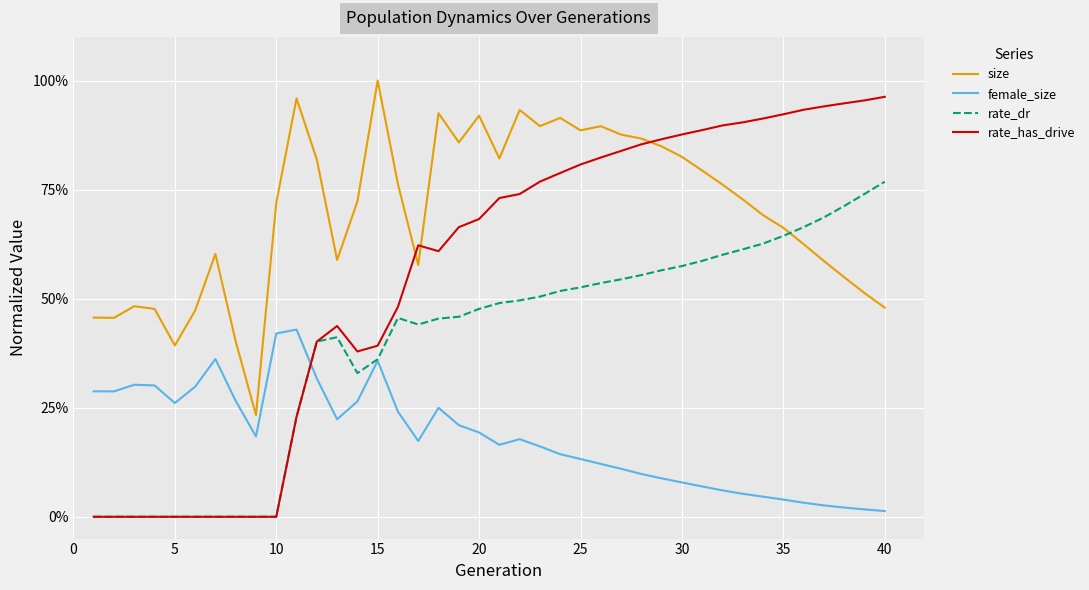

Rank the series by their maximum value, from highest to lowest.

size, rate_has_drive, rate_dr, female_size